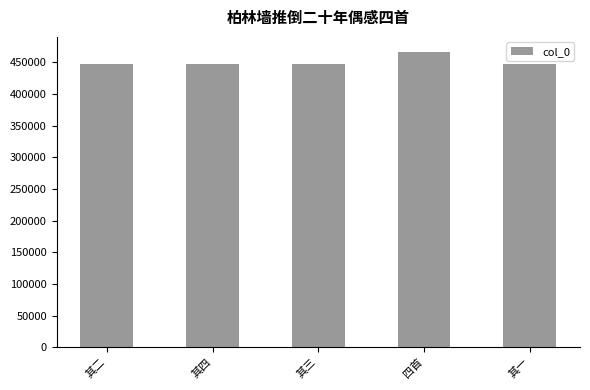

Which category has the highest value across all series?

四首